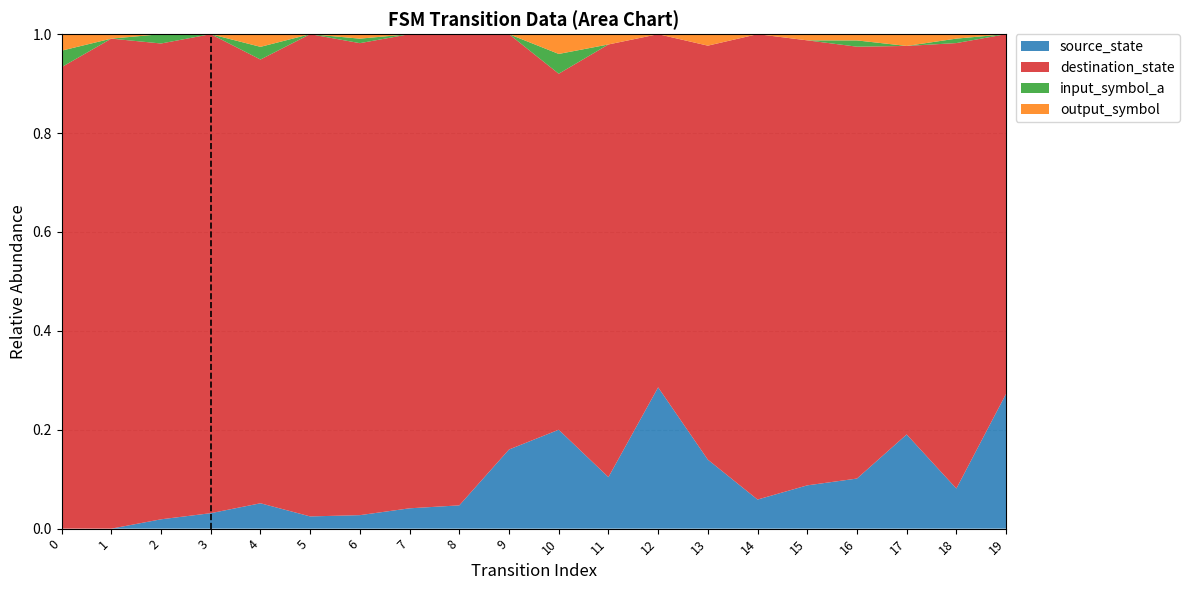

The source_state series shows 0.1 at 7. True or false?

False